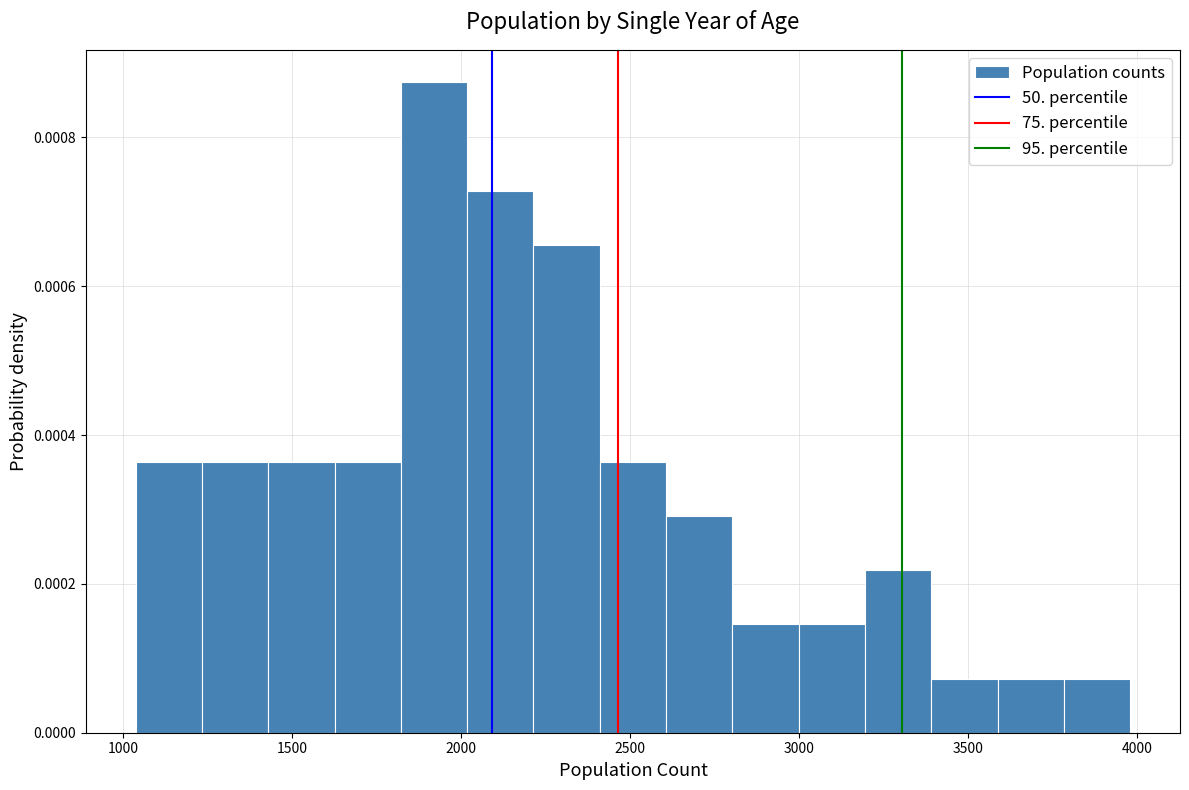

Read against the x-axis, roughly where is the centre of the tallest bar?

1900